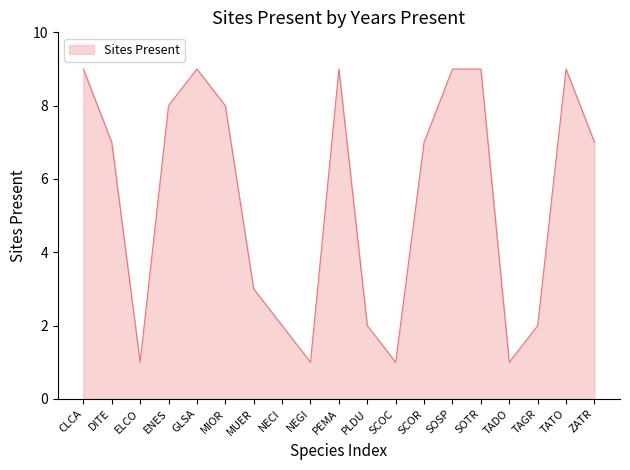

What position from the left is TAGR?

17